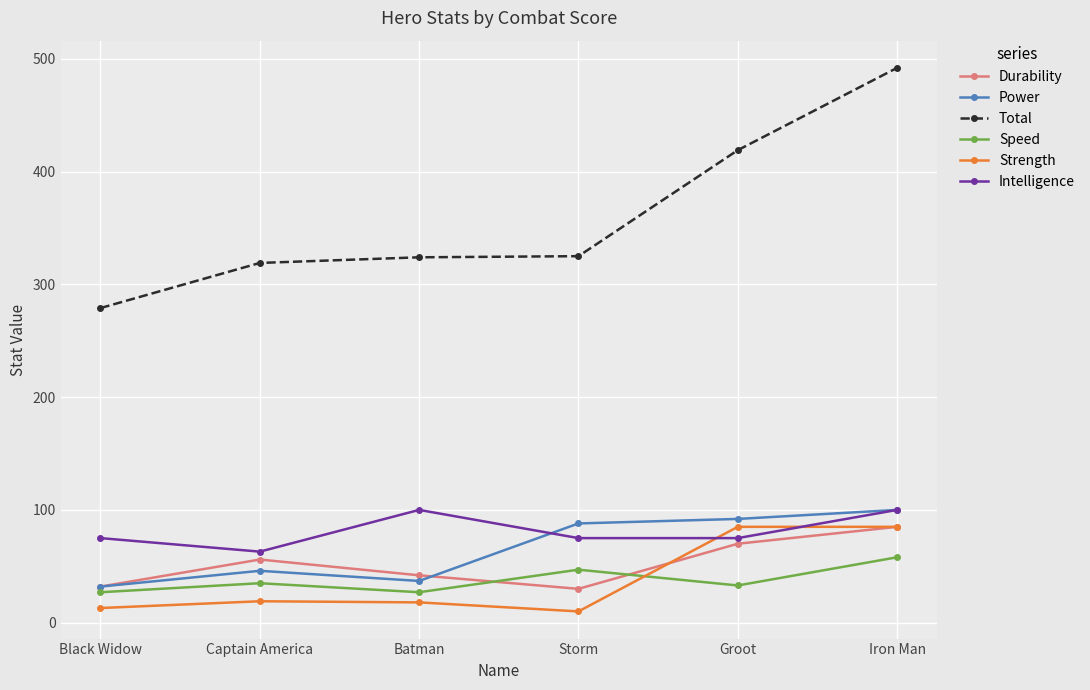

True or false: Strength and Durability intersect in this chart.

True